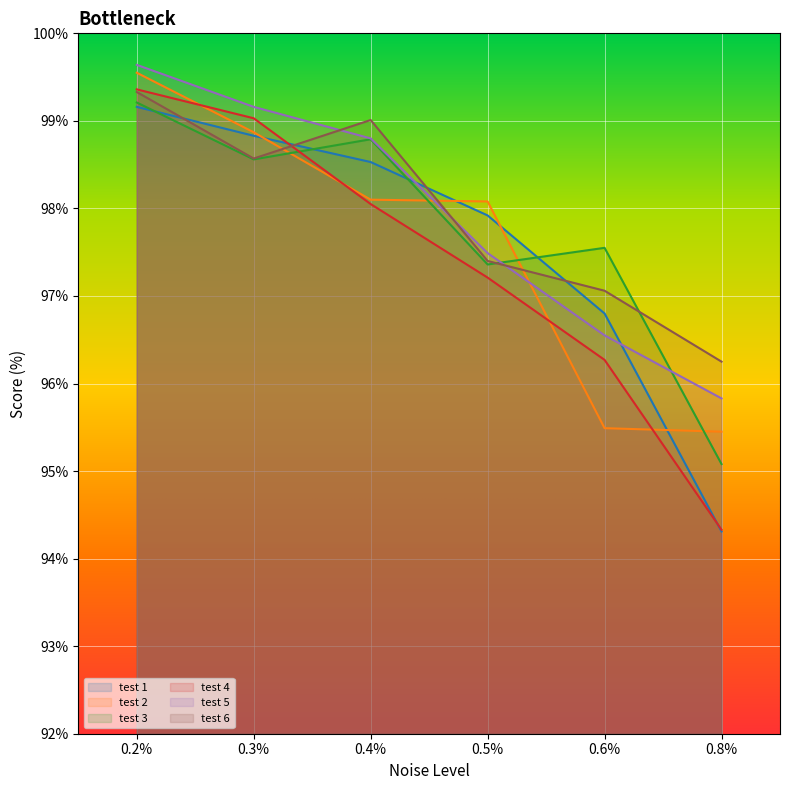

Between 0.2% and 0.3%, which series saw the biggest shift?

test 6